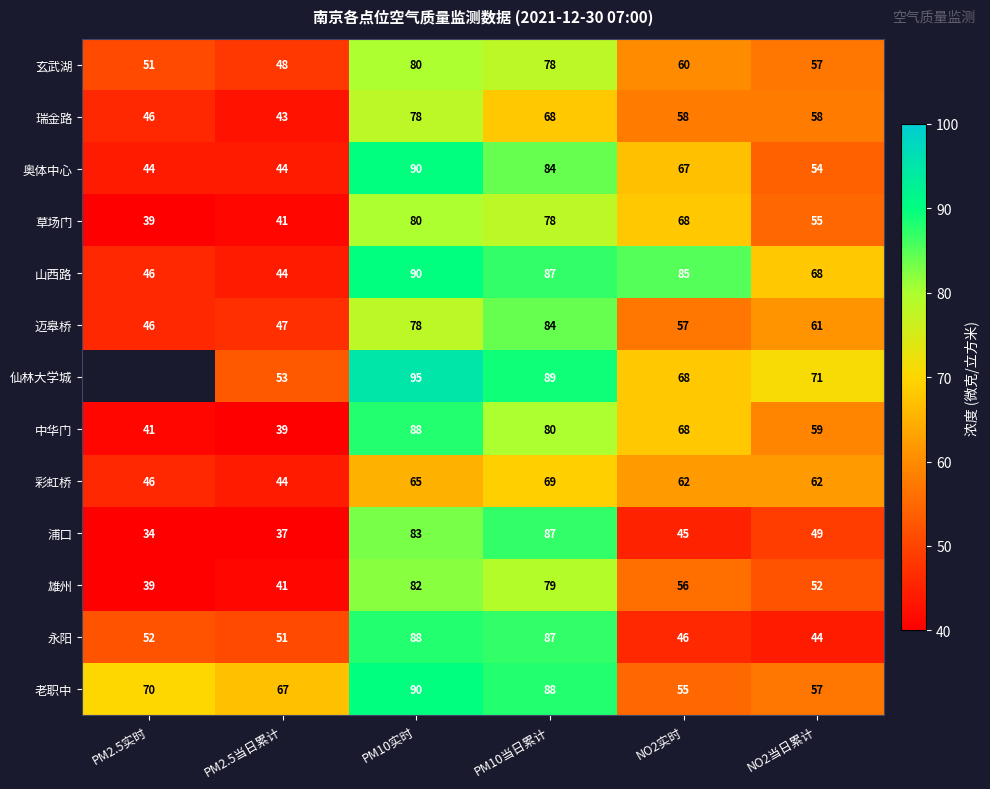

Which series changed the most between PM10实时 and PM10当日累计?

瑞金路